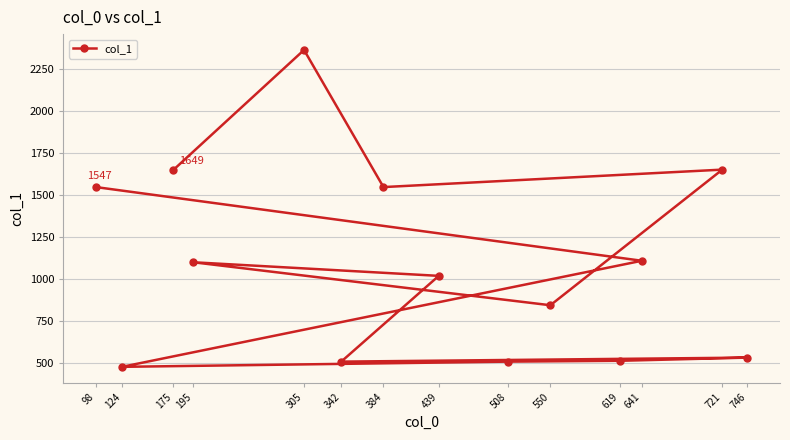

How many distinct data groups are displayed?

1